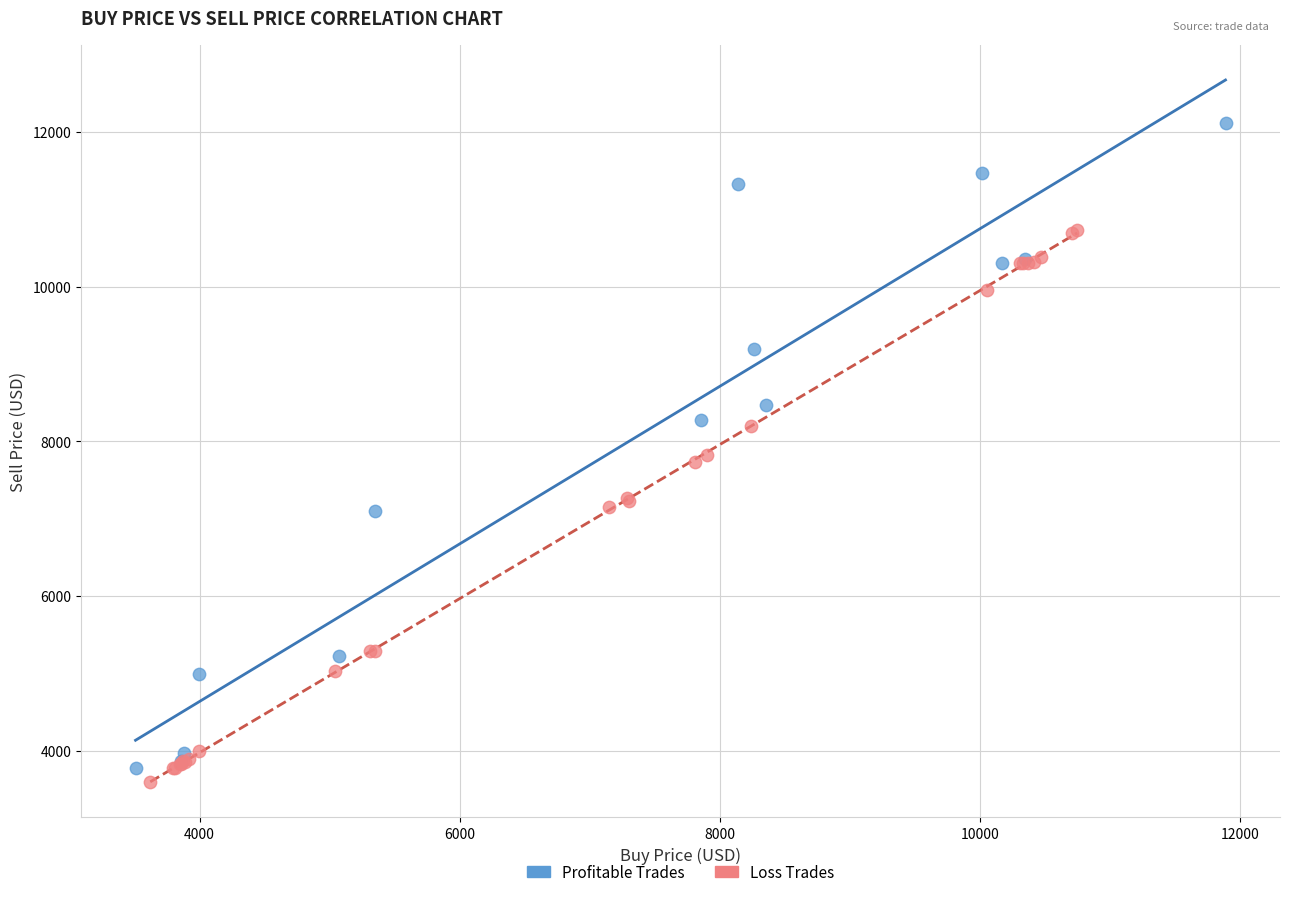

Which series has the widest spread of Y values?

Profitable Trades